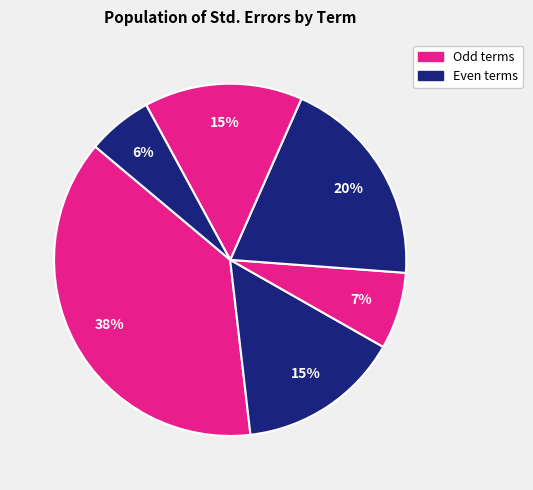

How many slices are in this pie chart?

6